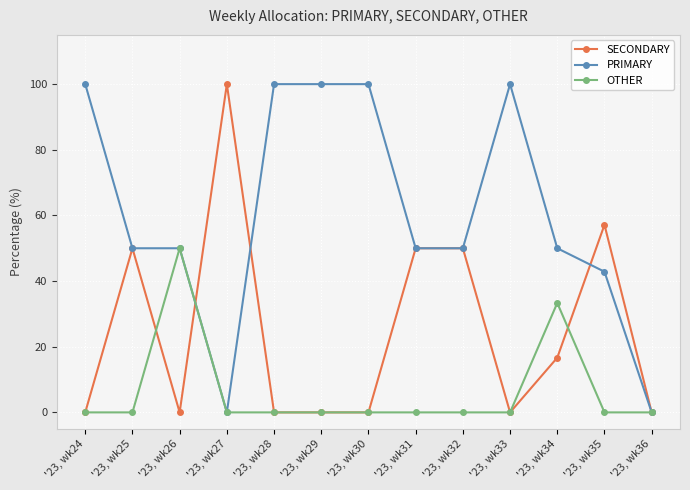

What is the total value across all series at '23, wk35?

100.0